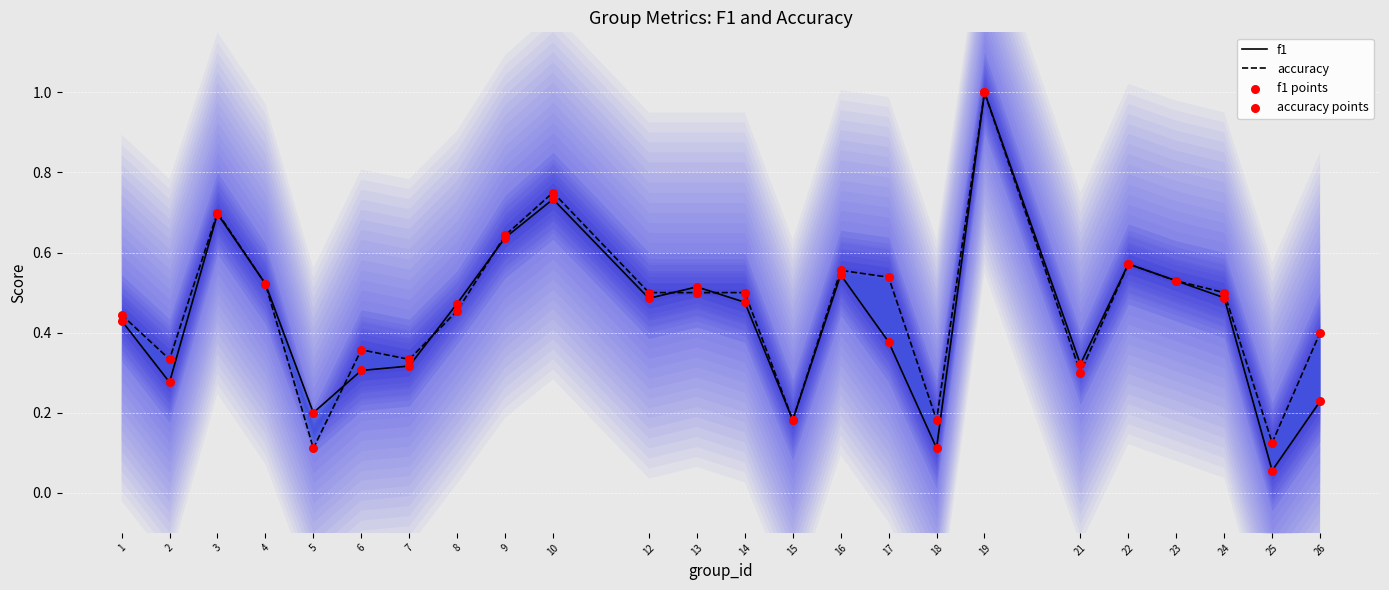

Which series has the largest total across all categories?

accuracy